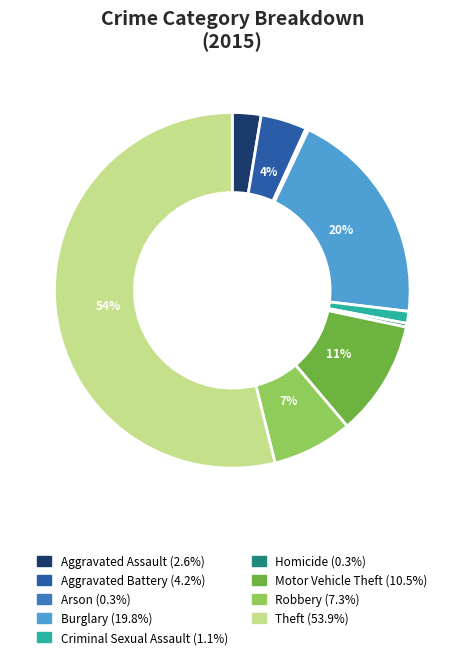

What is the largest slice in the pie chart?

Theft